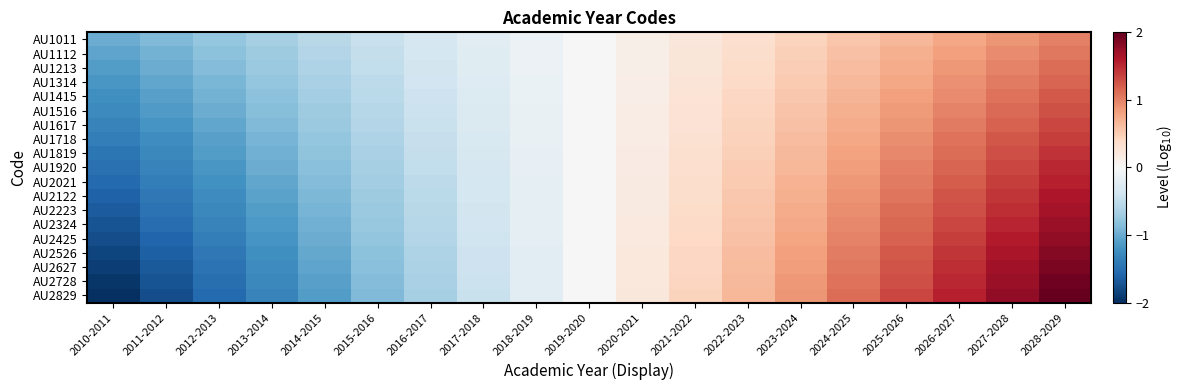

Reading right to left, transcribe all the data shown in this chart.

AU1011: 2028-2029=1.0	2027-2028=0.9	2026-2027=0.8	2025-2026=0.7	2024-2025=0.6	2023-2024=0.4	2022-2023=0.3	2021-2022=0.2	2020-2021=0.1	2019-2020=0.0	2018-2019=-0.1	2017-2018=-0.2	2016-2017=-0.3	2015-2016=-0.4	2014-2015=-0.6	2013-2014=-0.7	2012-2013=-0.8	2011-2012=-0.9	2010-2011=-1.0
AU1112: 2028-2029=1.1	2027-2028=0.9	2026-2027=0.8	2025-2026=0.7	2024-2025=0.6	2023-2024=0.5	2022-2023=0.4	2021-2022=0.2	2020-2021=0.1	2019-2020=0.0	2018-2019=-0.1	2017-2018=-0.2	2016-2017=-0.4	2015-2016=-0.5	2014-2015=-0.6	2013-2014=-0.7	2012-2013=-0.8	2011-2012=-0.9	2010-2011=-1.1
AU1213: 2028-2029=1.1	2027-2028=1.0	2026-2027=0.9	2025-2026=0.7	2024-2025=0.6	2023-2024=0.5	2022-2023=0.4	2021-2022=0.2	2020-2021=0.1	2019-2020=0.0	2018-2019=-0.1	2017-2018=-0.2	2016-2017=-0.4	2015-2016=-0.5	2014-2015=-0.6	2013-2014=-0.7	2012-2013=-0.9	2011-2012=-1.0	2010-2011=-1.1
AU1314: 2028-2029=1.2	2027-2028=1.0	2026-2027=0.9	2025-2026=0.8	2024-2025=0.6	2023-2024=0.5	2022-2023=0.4	2021-2022=0.3	2020-2021=0.1	2019-2020=0.0	2018-2019=-0.1	2017-2018=-0.3	2016-2017=-0.4	2015-2016=-0.5	2014-2015=-0.6	2013-2014=-0.8	2012-2013=-0.9	2011-2012=-1.0	2010-2011=-1.2
AU1415: 2028-2029=1.2	2027-2028=1.1	2026-2027=1.0	2025-2026=0.8	2024-2025=0.7	2023-2024=0.5	2022-2023=0.4	2021-2022=0.3	2020-2021=0.1	2019-2020=0.0	2018-2019=-0.1	2017-2018=-0.3	2016-2017=-0.4	2015-2016=-0.5	2014-2015=-0.7	2013-2014=-0.8	2012-2013=-1.0	2011-2012=-1.1	2010-2011=-1.2
AU1516: 2028-2029=1.3	2027-2028=1.1	2026-2027=1.0	2025-2026=0.9	2024-2025=0.7	2023-2024=0.6	2022-2023=0.4	2021-2022=0.3	2020-2021=0.1	2019-2020=0.0	2018-2019=-0.1	2017-2018=-0.3	2016-2017=-0.4	2015-2016=-0.6	2014-2015=-0.7	2013-2014=-0.9	2012-2013=-1.0	2011-2012=-1.1	2010-2011=-1.3
AU1617: 2028-2029=1.3	2027-2028=1.2	2026-2027=1.0	2025-2026=0.9	2024-2025=0.7	2023-2024=0.6	2022-2023=0.4	2021-2022=0.3	2020-2021=0.1	2019-2020=0.0	2018-2019=-0.1	2017-2018=-0.3	2016-2017=-0.4	2015-2016=-0.6	2014-2015=-0.7	2013-2014=-0.9	2012-2013=-1.0	2011-2012=-1.2	2010-2011=-1.3
AU1718: 2028-2029=1.4	2027-2028=1.2	2026-2027=1.1	2025-2026=0.9	2024-2025=0.8	2023-2024=0.6	2022-2023=0.5	2021-2022=0.3	2020-2021=0.2	2019-2020=0.0	2018-2019=-0.2	2017-2018=-0.3	2016-2017=-0.5	2015-2016=-0.6	2014-2015=-0.8	2013-2014=-0.9	2012-2013=-1.1	2011-2012=-1.2	2010-2011=-1.4
AU1819: 2028-2029=1.4	2027-2028=1.3	2026-2027=1.1	2025-2026=1.0	2024-2025=0.8	2023-2024=0.6	2022-2023=0.5	2021-2022=0.3	2020-2021=0.2	2019-2020=0.0	2018-2019=-0.2	2017-2018=-0.3	2016-2017=-0.5	2015-2016=-0.6	2014-2015=-0.8	2013-2014=-1.0	2012-2013=-1.1	2011-2012=-1.3	2010-2011=-1.4
AU1920: 2028-2029=1.5	2027-2028=1.3	2026-2027=1.2	2025-2026=1.0	2024-2025=0.8	2023-2024=0.7	2022-2023=0.5	2021-2022=0.3	2020-2021=0.2	2019-2020=0.0	2018-2019=-0.2	2017-2018=-0.3	2016-2017=-0.5	2015-2016=-0.7	2014-2015=-0.8	2013-2014=-1.0	2012-2013=-1.2	2011-2012=-1.3	2010-2011=-1.5
AU2021: 2028-2029=1.6	2027-2028=1.4	2026-2027=1.2	2025-2026=1.0	2024-2025=0.9	2023-2024=0.7	2022-2023=0.5	2021-2022=0.3	2020-2021=0.2	2019-2020=0.0	2018-2019=-0.2	2017-2018=-0.3	2016-2017=-0.5	2015-2016=-0.7	2014-2015=-0.9	2013-2014=-1.0	2012-2013=-1.2	2011-2012=-1.4	2010-2011=-1.6
AU2122: 2028-2029=1.6	2027-2028=1.4	2026-2027=1.3	2025-2026=1.1	2024-2025=0.9	2023-2024=0.7	2022-2023=0.5	2021-2022=0.4	2020-2021=0.2	2019-2020=0.0	2018-2019=-0.2	2017-2018=-0.4	2016-2017=-0.5	2015-2016=-0.7	2014-2015=-0.9	2013-2014=-1.1	2012-2013=-1.3	2011-2012=-1.4	2010-2011=-1.6
AU2223: 2028-2029=1.7	2027-2028=1.5	2026-2027=1.3	2025-2026=1.1	2024-2025=0.9	2023-2024=0.7	2022-2023=0.6	2021-2022=0.4	2020-2021=0.2	2019-2020=0.0	2018-2019=-0.2	2017-2018=-0.4	2016-2017=-0.6	2015-2016=-0.7	2014-2015=-0.9	2013-2014=-1.1	2012-2013=-1.3	2011-2012=-1.5	2010-2011=-1.7
AU2324: 2028-2029=1.7	2027-2028=1.5	2026-2027=1.3	2025-2026=1.1	2024-2025=1.0	2023-2024=0.8	2022-2023=0.6	2021-2022=0.4	2020-2021=0.2	2019-2020=0.0	2018-2019=-0.2	2017-2018=-0.4	2016-2017=-0.6	2015-2016=-0.8	2014-2015=-1.0	2013-2014=-1.1	2012-2013=-1.3	2011-2012=-1.5	2010-2011=-1.7
AU2425: 2028-2029=1.8	2027-2028=1.6	2026-2027=1.4	2025-2026=1.2	2024-2025=1.0	2023-2024=0.8	2022-2023=0.6	2021-2022=0.4	2020-2021=0.2	2019-2020=0.0	2018-2019=-0.2	2017-2018=-0.4	2016-2017=-0.6	2015-2016=-0.8	2014-2015=-1.0	2013-2014=-1.2	2012-2013=-1.4	2011-2012=-1.6	2010-2011=-1.8
AU2526: 2028-2029=1.8	2027-2028=1.6	2026-2027=1.4	2025-2026=1.2	2024-2025=1.0	2023-2024=0.8	2022-2023=0.6	2021-2022=0.4	2020-2021=0.2	2019-2020=0.0	2018-2019=-0.2	2017-2018=-0.4	2016-2017=-0.6	2015-2016=-0.8	2014-2015=-1.0	2013-2014=-1.2	2012-2013=-1.4	2011-2012=-1.6	2010-2011=-1.8
AU2627: 2028-2029=1.9	2027-2028=1.7	2026-2027=1.5	2025-2026=1.3	2024-2025=1.0	2023-2024=0.8	2022-2023=0.6	2021-2022=0.4	2020-2021=0.2	2019-2020=0.0	2018-2019=-0.2	2017-2018=-0.4	2016-2017=-0.6	2015-2016=-0.8	2014-2015=-1.0	2013-2014=-1.3	2012-2013=-1.5	2011-2012=-1.7	2010-2011=-1.9
AU2728: 2028-2029=1.9	2027-2028=1.7	2026-2027=1.5	2025-2026=1.3	2024-2025=1.1	2023-2024=0.9	2022-2023=0.6	2021-2022=0.4	2020-2021=0.2	2019-2020=0.0	2018-2019=-0.2	2017-2018=-0.4	2016-2017=-0.6	2015-2016=-0.9	2014-2015=-1.1	2013-2014=-1.3	2012-2013=-1.5	2011-2012=-1.7	2010-2011=-1.9
AU2829: 2028-2029=2.0	2027-2028=1.8	2026-2027=1.6	2025-2026=1.3	2024-2025=1.1	2023-2024=0.9	2022-2023=0.7	2021-2022=0.4	2020-2021=0.2	2019-2020=0.0	2018-2019=-0.2	2017-2018=-0.4	2016-2017=-0.7	2015-2016=-0.9	2014-2015=-1.1	2013-2014=-1.3	2012-2013=-1.6	2011-2012=-1.8	2010-2011=-2.0